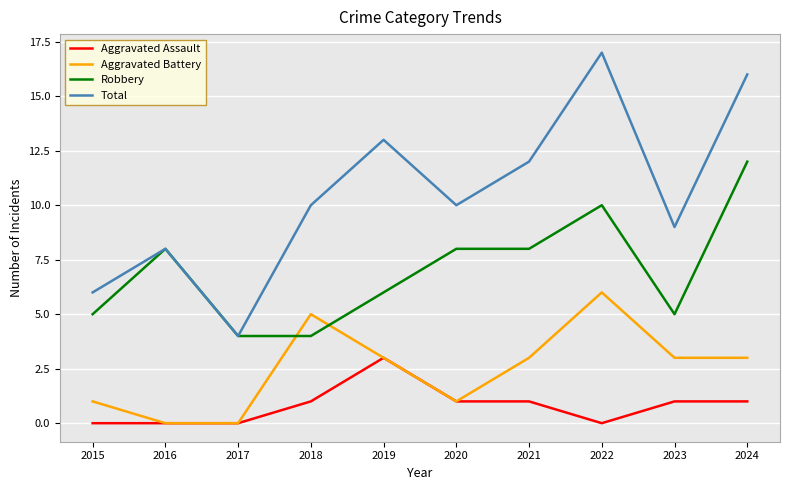

What is the approximate value of Total at 2015?

6